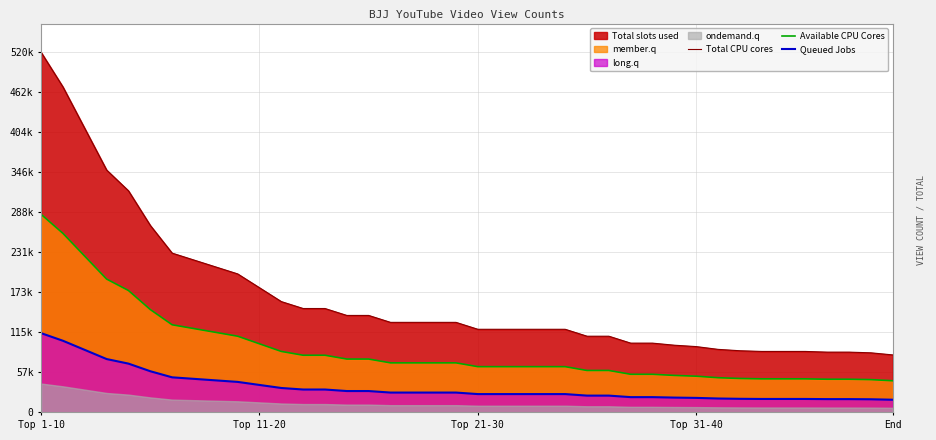

How many categories are shown in the chart?

40